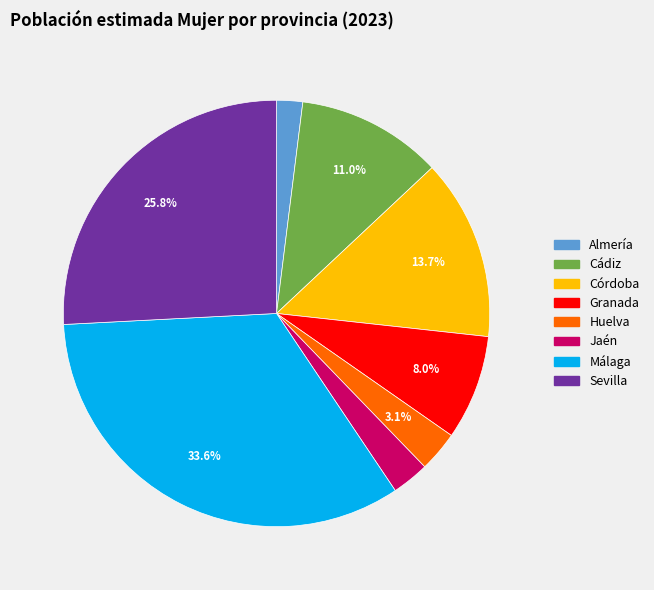

To the nearest percent, what portion does Huelva represent?

3%